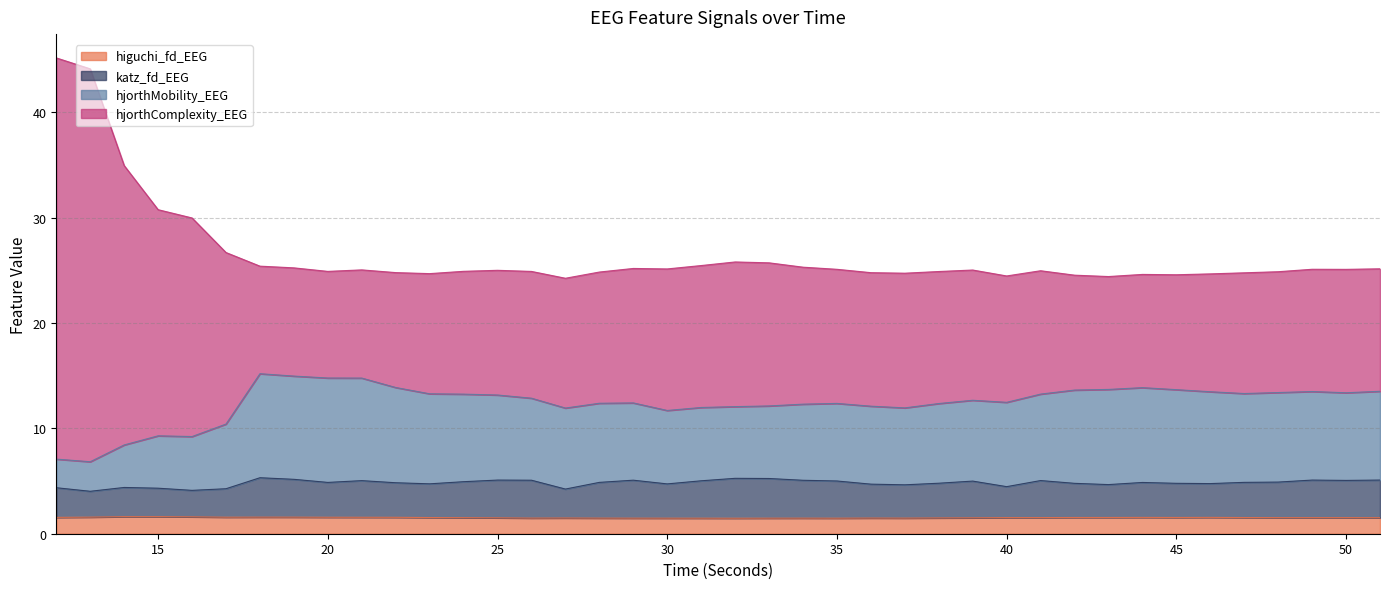

How many lines are shown in the chart?

4